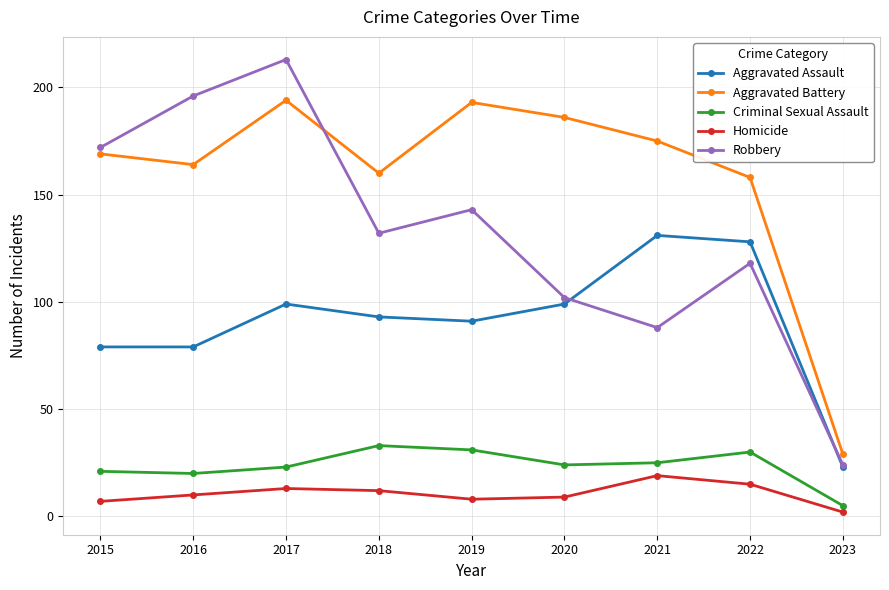

How many distinct data groups are displayed?

5